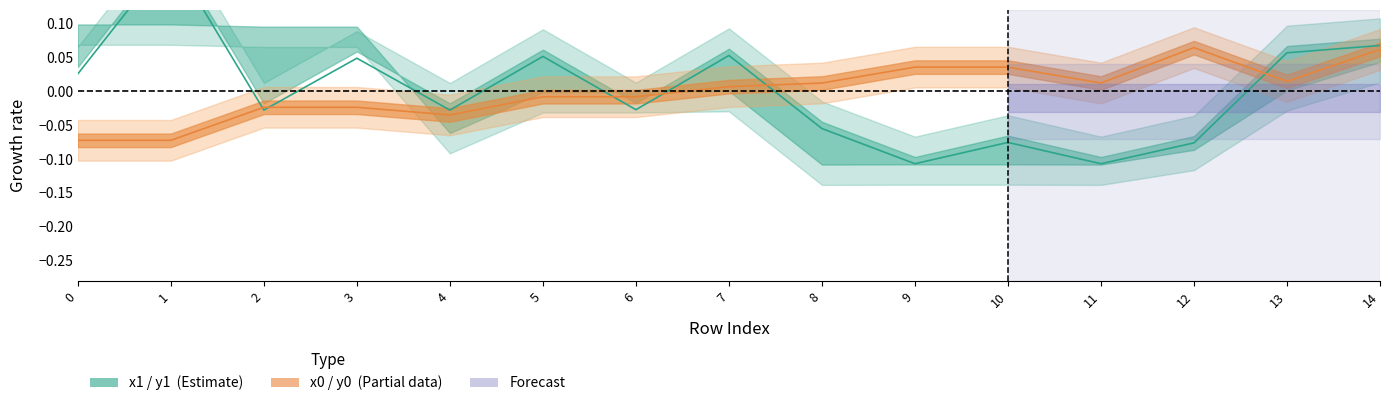

Reading left to right, list all the values displayed in this chart.

y1: 0=0.0	1=0.2	2=-0.0	3=0.0	4=-0.0	5=0.1	6=-0.0	7=0.1	8=-0.1	9=-0.1	10=-0.1	11=-0.1	12=-0.1	13=0.1	14=0.1
x0: 0=-0.1	1=-0.1	2=-0.0	3=-0.0	4=-0.0	5=-0.0	6=-0.0	7=0.0	8=0.0	9=0.0	10=0.0	11=0.0	12=0.1	13=0.0	14=0.1